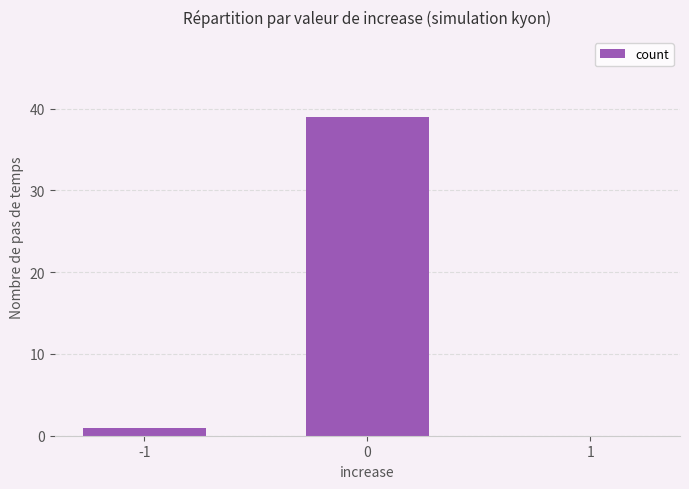

Reading right to left, list all the values displayed in this chart.

0	39	1